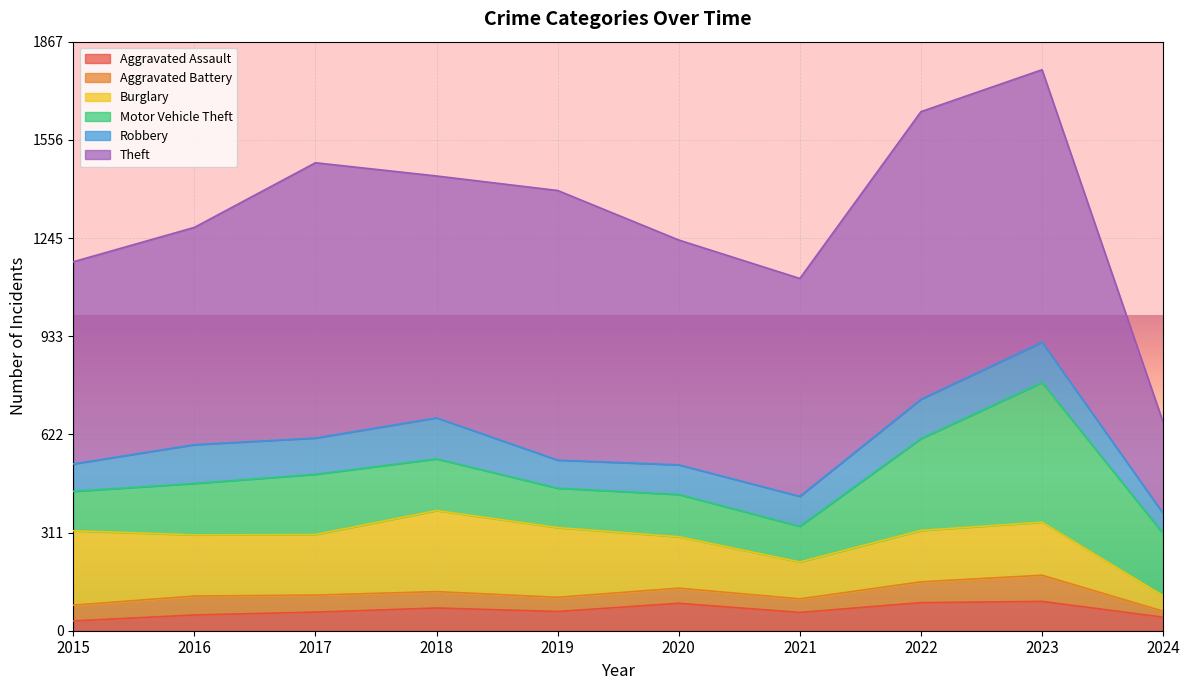

What are all the series names shown in the legend?

Aggravated Assault, Aggravated Battery, Burglary, Motor Vehicle Theft, Robbery, Theft